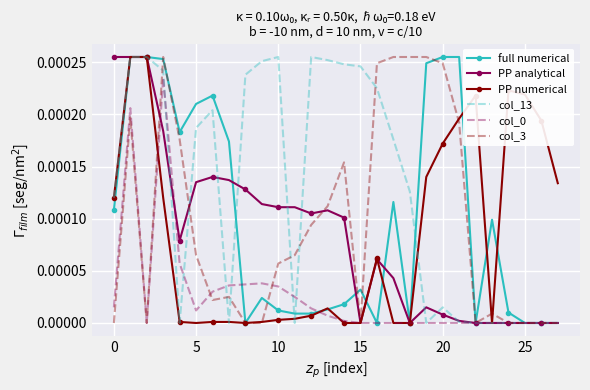

Which series has the largest total across all categories?

col_13